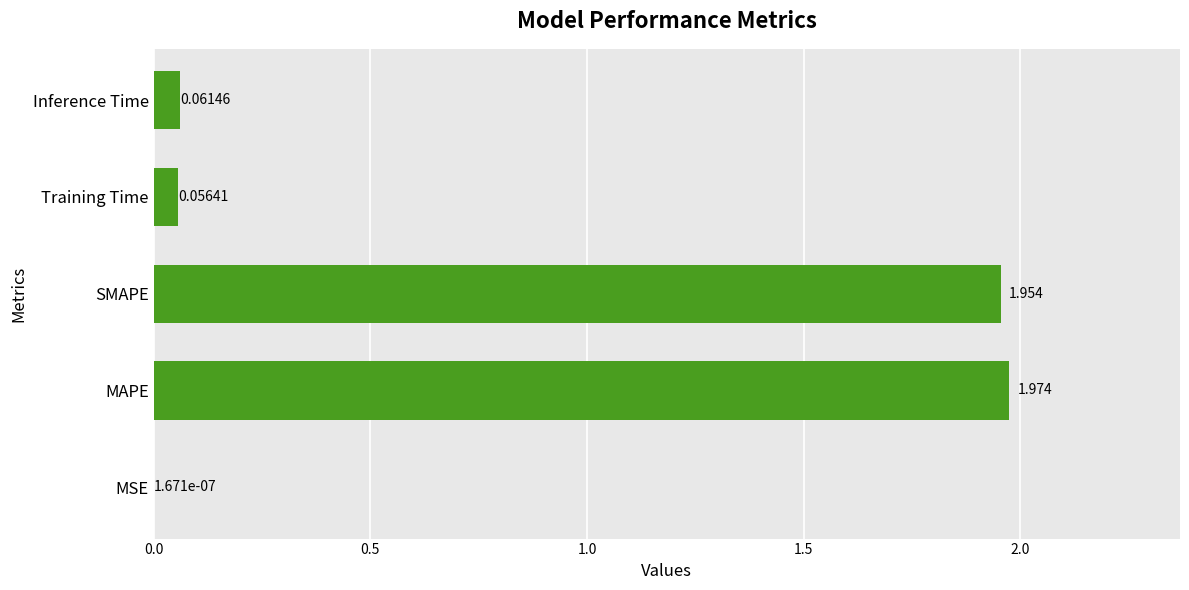

At which category does the chart reach its peak across all series?

MAPE